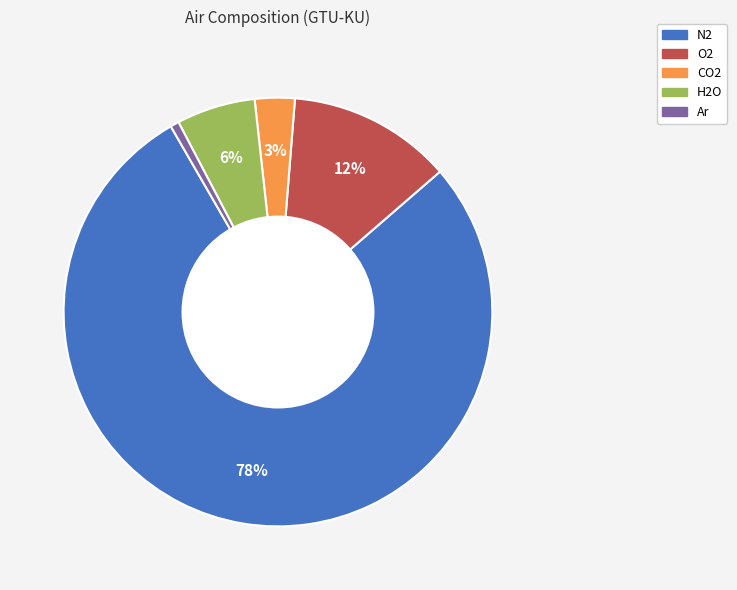

What percentage is the H2O slice, to the nearest percent?

6%